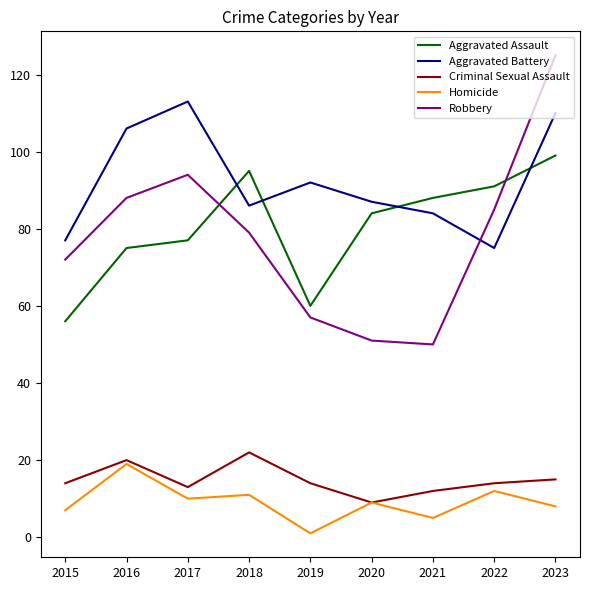

Is it true that Aggravated Battery equals 86 at 2018?

True